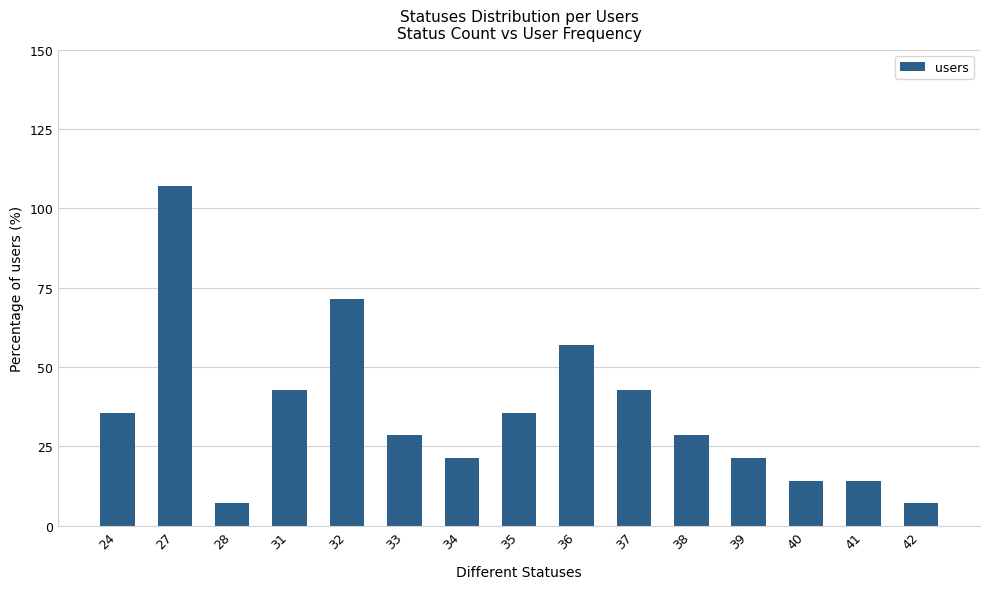

Between 34 and 28, which is larger?

34